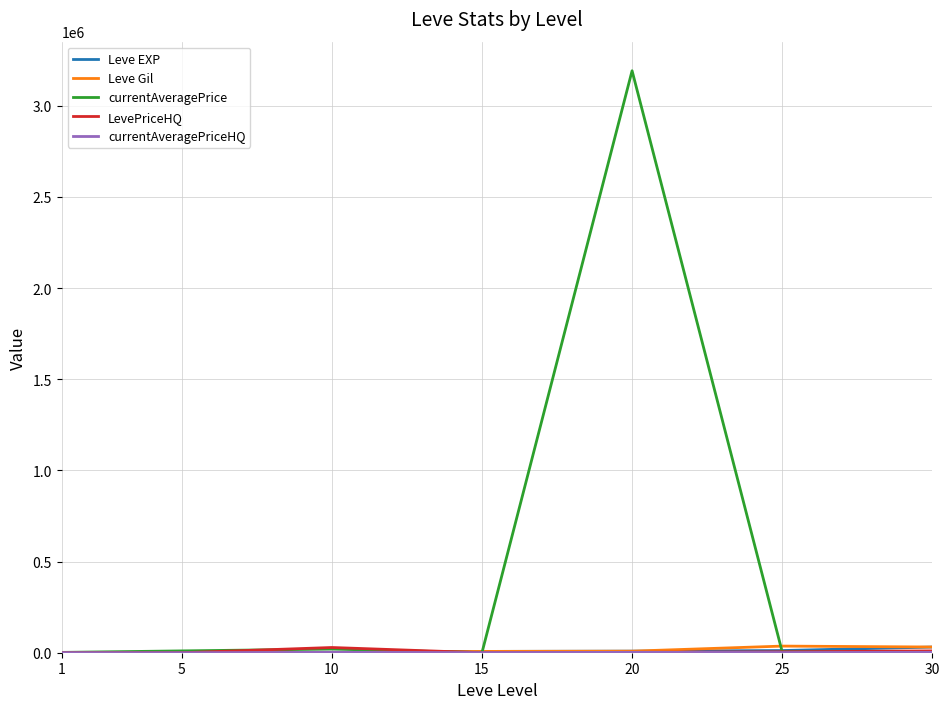

Is this an area chart (filled region under the line)?

No